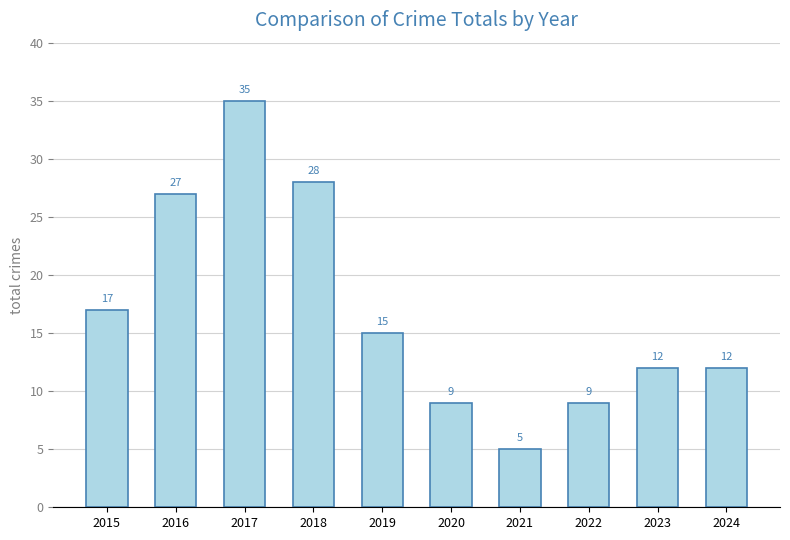

Which has a higher value, 2020 or 2021?

2020